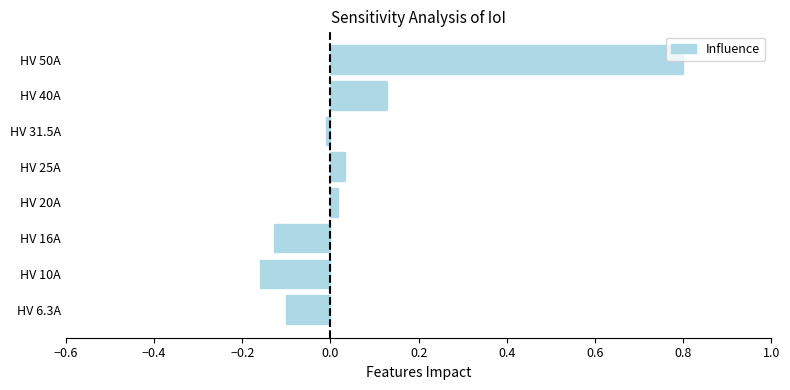

True or false: the data shows -0.2 at HV 6.3A.

False